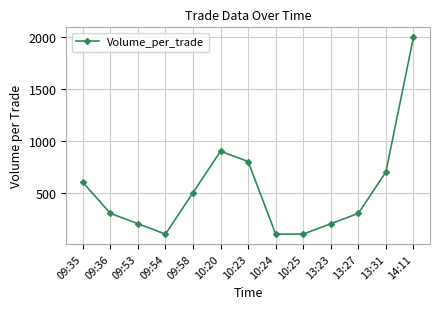

Reading left to right, list all the values displayed in this chart.

09:35=600	09:36=300	09:53=200	09:54=100	09:58=500	10:20=900	10:23=800	10:24=100	10:25=100	13:23=200	13:27=300	13:31=700	14:11=2000